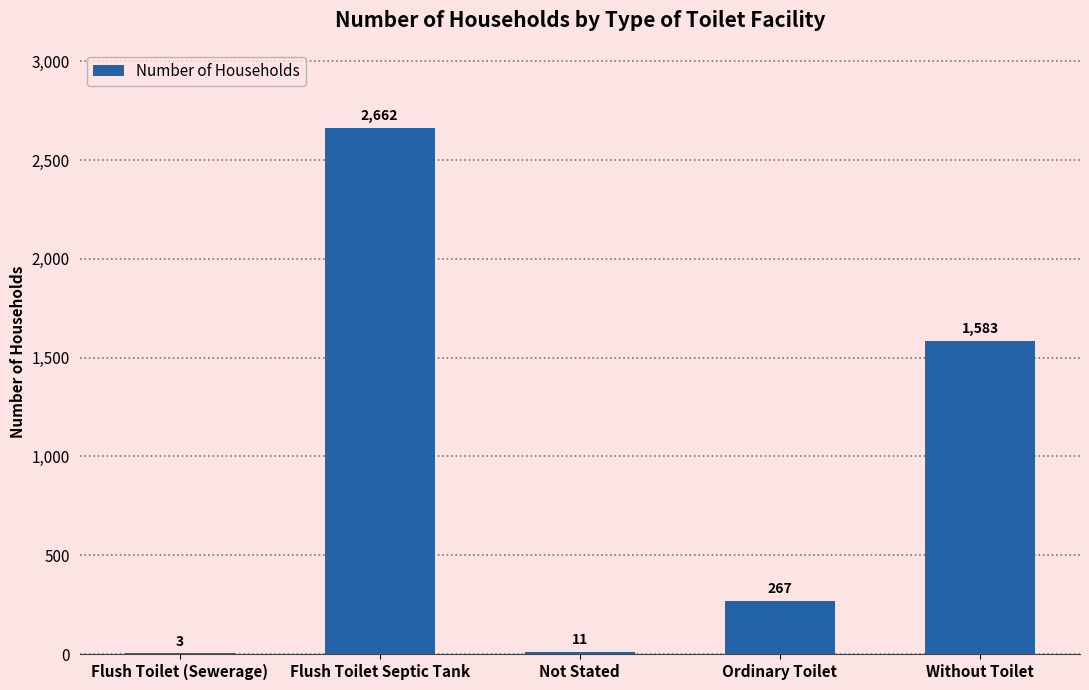

What is the sum of all values?

4526